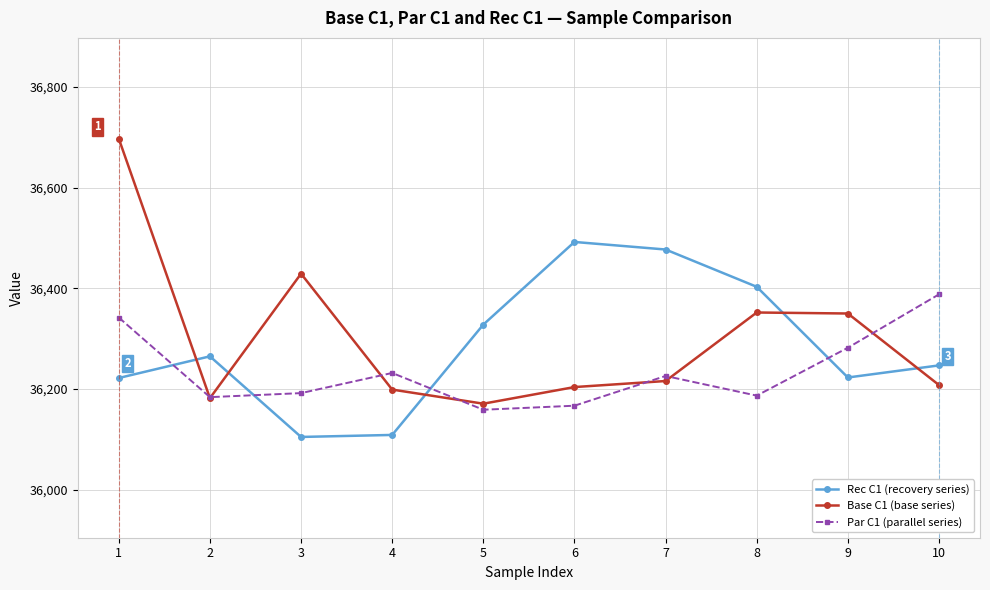

What is the maximum value shown in the chart?

36697